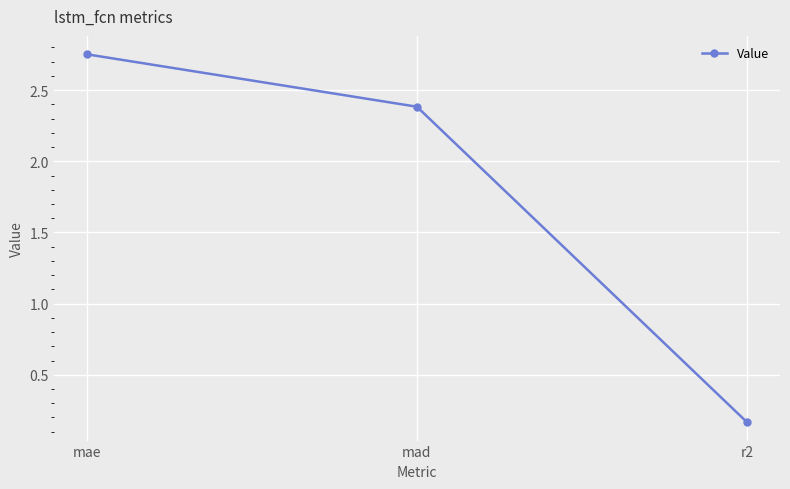

What is the sum of all values?

5.3